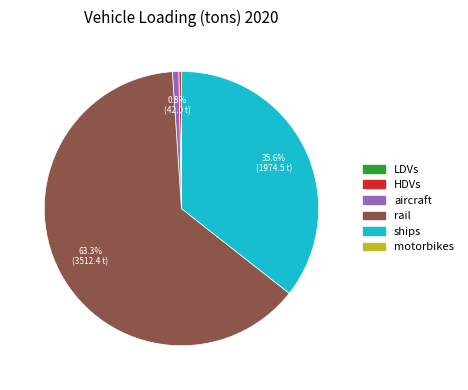

Which slice is the largest?

rail